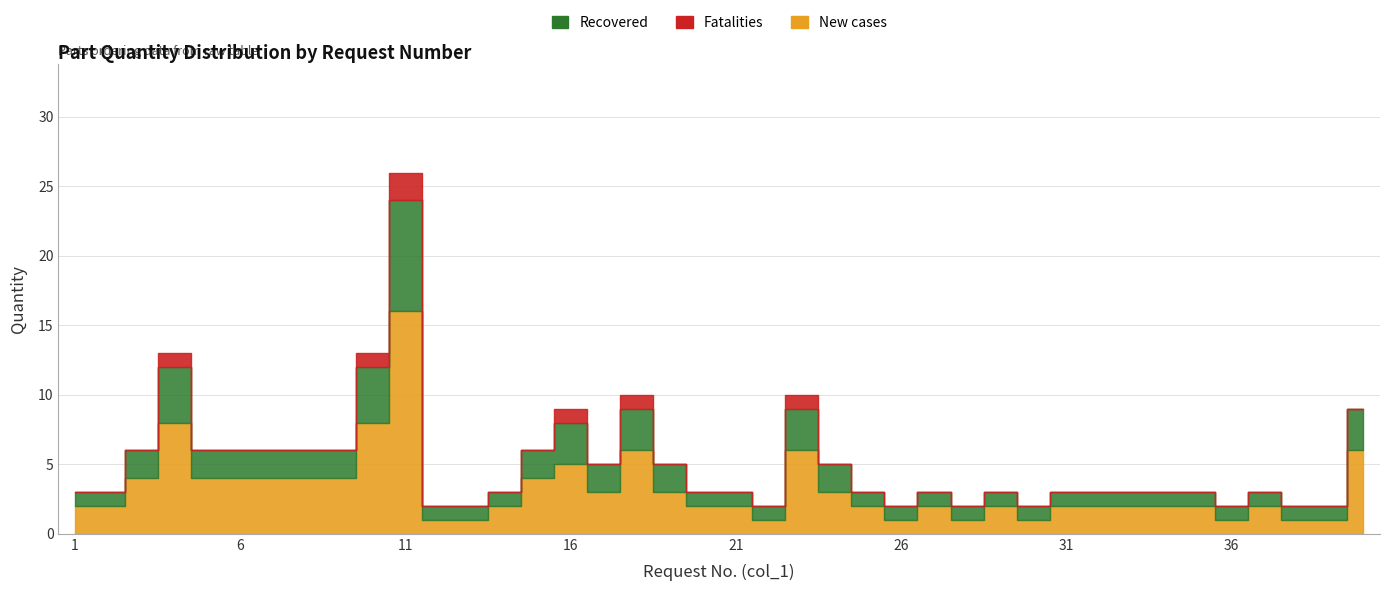

What is the difference between the Recovered values at 11 and 23?

5